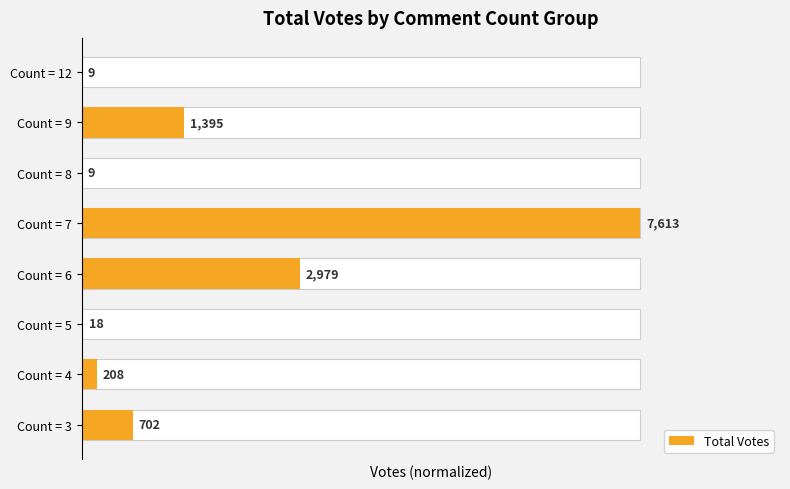

Reading left to right, transcribe all the data shown in this chart.

0.1	0.0	0.0	0.4	1.0	0.0	0.2	0.0